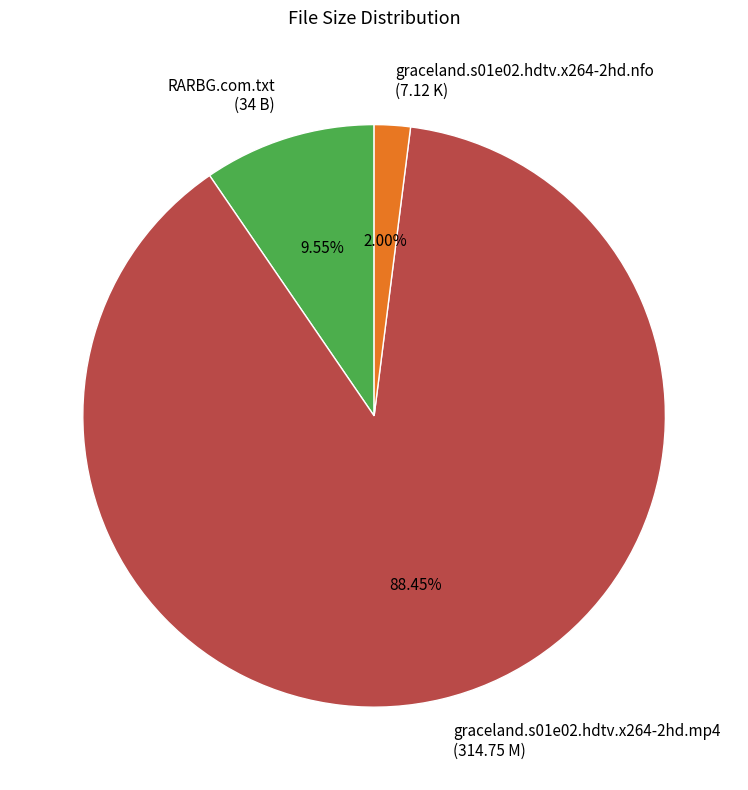

The RARBG.com.txt slice represents 10% of the pie. True or false?

True